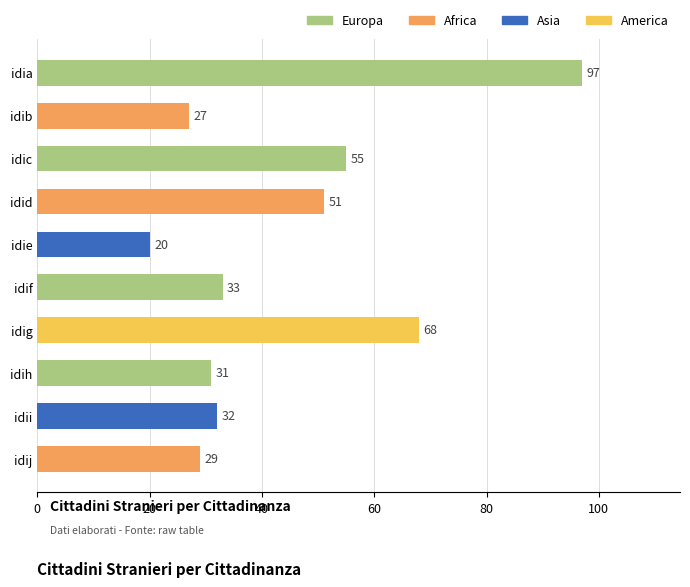

Reading bottom to top, extract all data points from this chart.

29	32	31	68	33	20	51	55	27	97